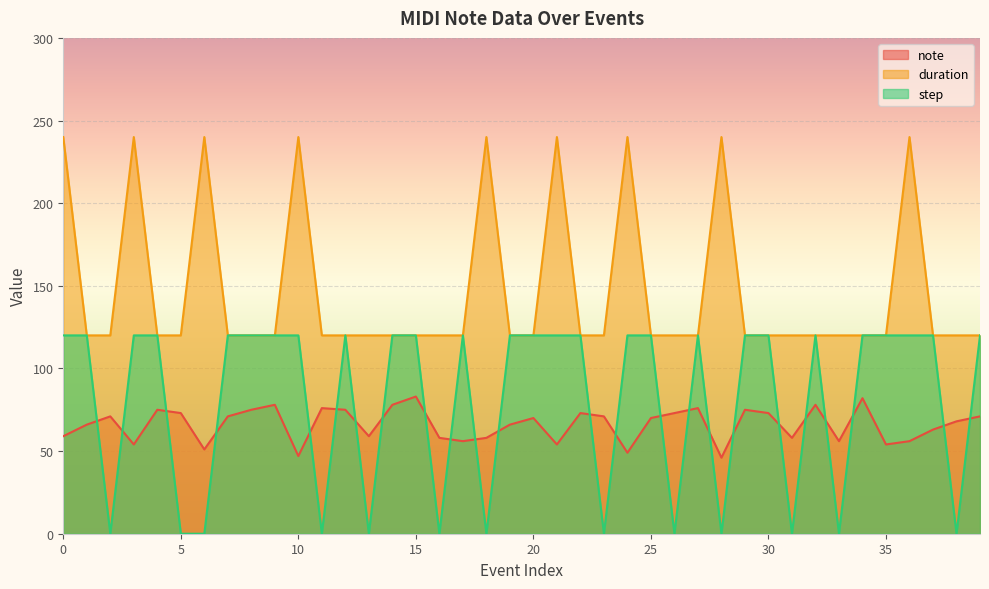

Reading left to right, transcribe all the data shown in this chart.

note: 59	66	71	54	75	73	51	71	75	78	47	76	75	59	78	83	58	56	58	66	70	54	73	71	49	70	73	76	46	75	73	58	78	56	82	54	56	63	68	71
duration: 240	120	120	240	120	120	240	120	120	120	240	120	120	120	120	120	120	120	240	120	120	240	120	120	240	120	120	120	240	120	120	120	120	120	120	120	240	120	120	120
step: 120	120	0	120	120	0	0	120	120	120	120	0	120	0	120	120	0	120	0	120	120	120	120	0	120	120	0	120	0	120	120	0	120	0	120	120	120	120	0	120